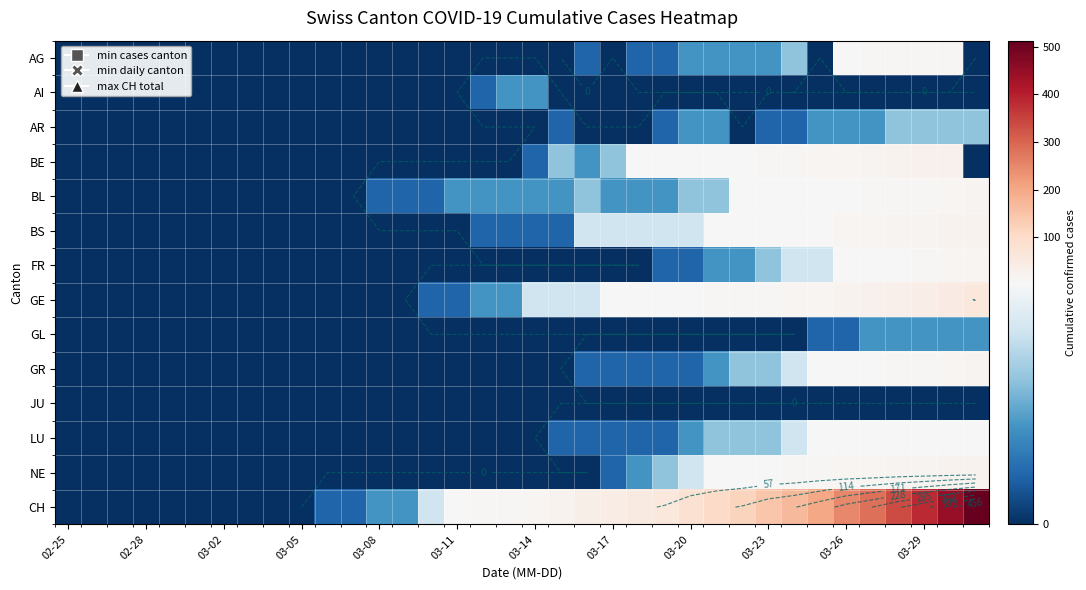

The value of JU at 02-25 is 0. True or false?

True